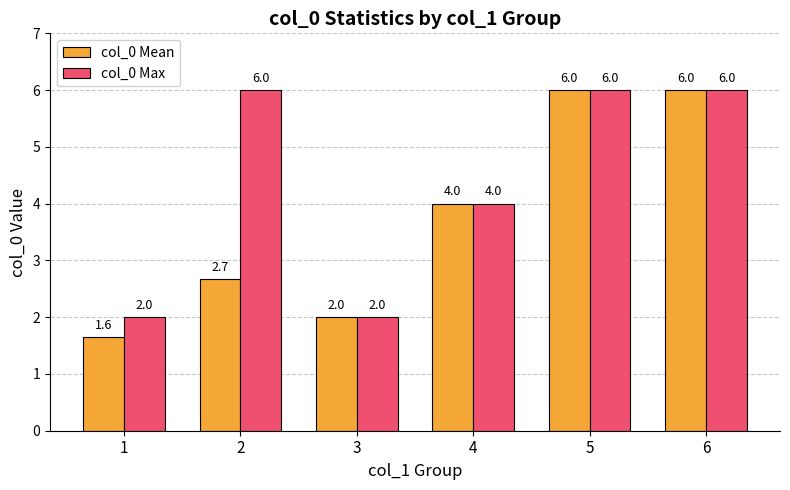

Reading left to right, transcribe all the data shown in this chart.

col_0 Mean: 1.6	2.7	2.0	4.0	6.0	6.0
col_0 Max: 2.0	6.0	2.0	4.0	6.0	6.0